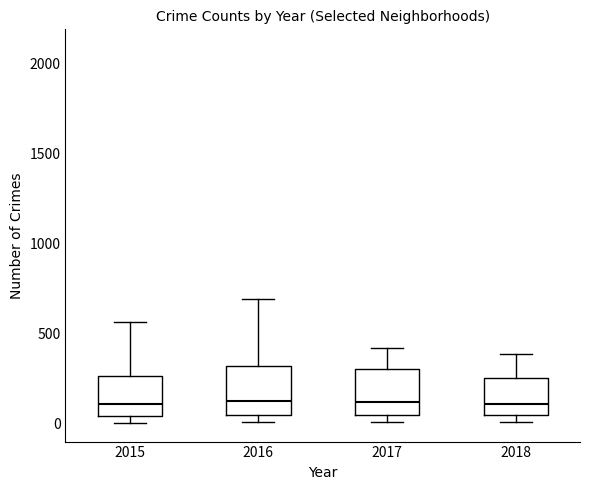

Reading left to right, read every box against the y-axis: the position of its median line, the range the box covers, and the ends of its whiskers. The values are not printed on the chart, so give them approximately, as read against the axis.

2015: median 100, box 50 to 250, whiskers 0 to 550
2016: median 150, box 50 to 300, whiskers 0 to 700
2017: median 100, box 50 to 300, whiskers 0 to 400
2018: median 100, box 50 to 250, whiskers 0 to 400